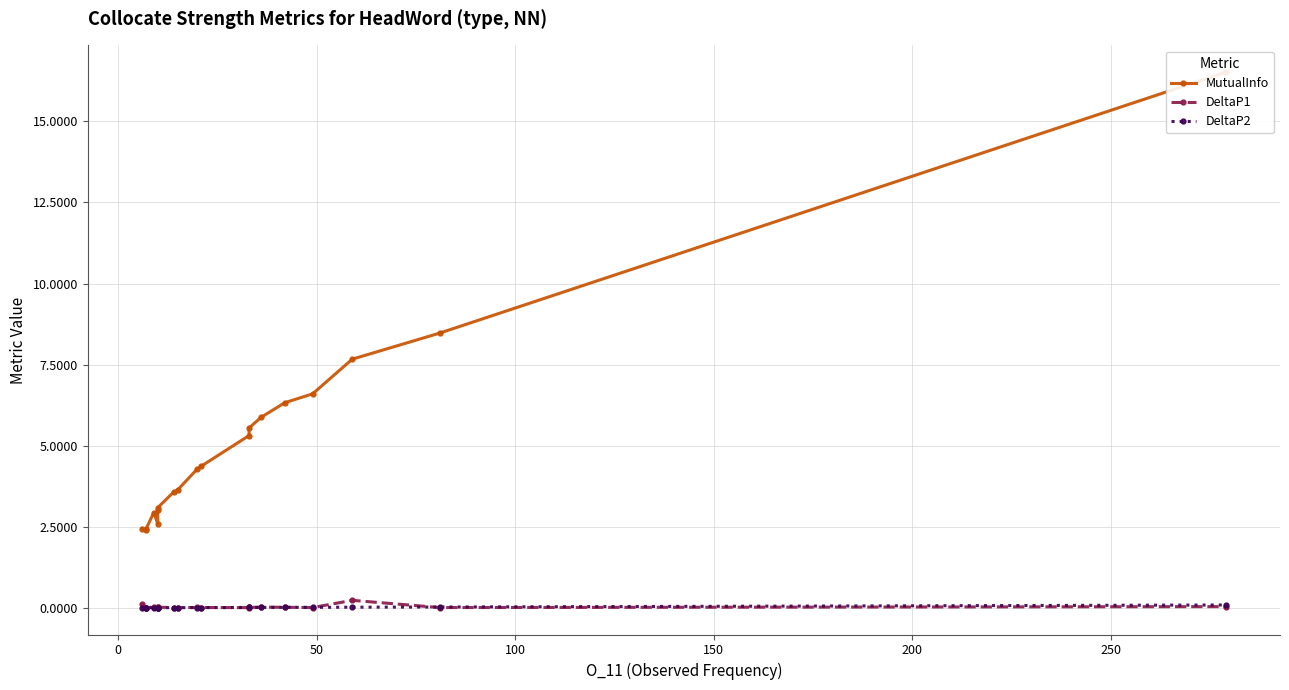

What is the average value of the MutualInfo series?

5.1